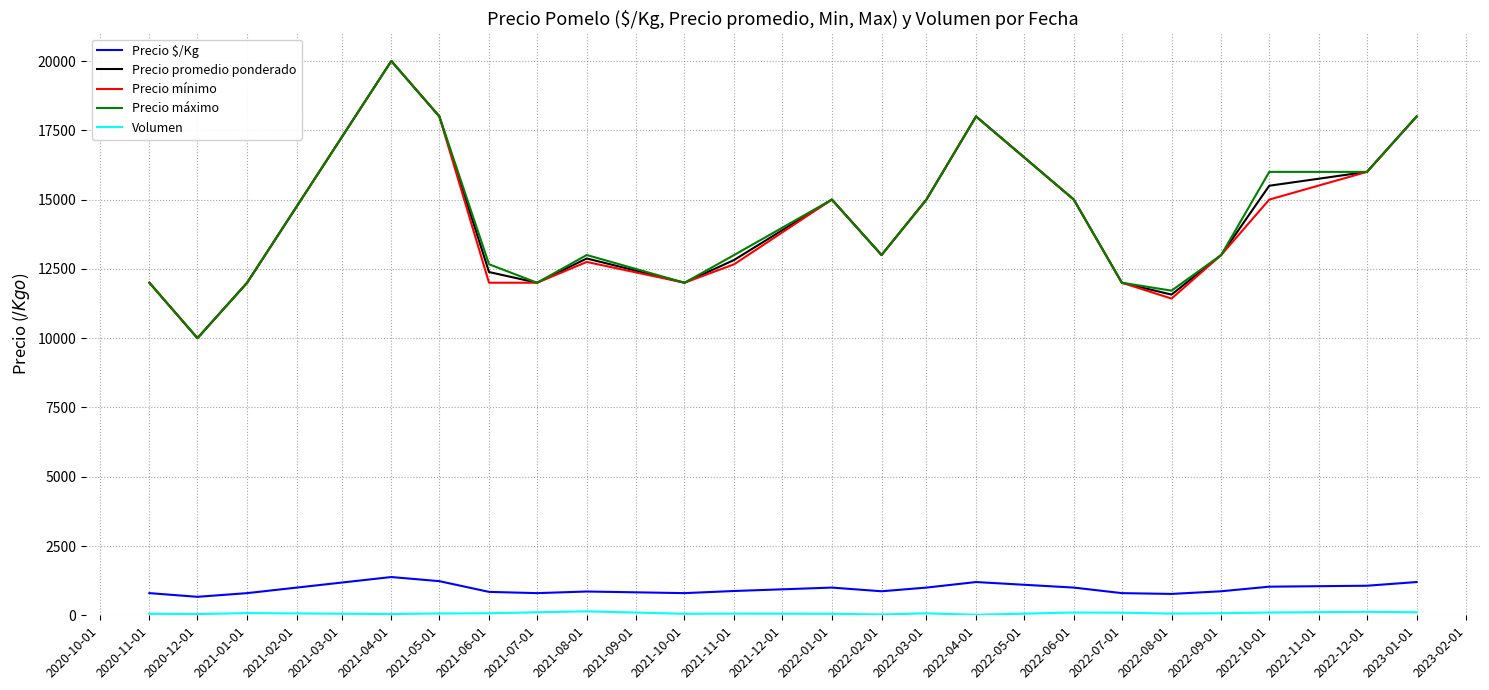

At how many categories does at least one series exceed 6862?

21